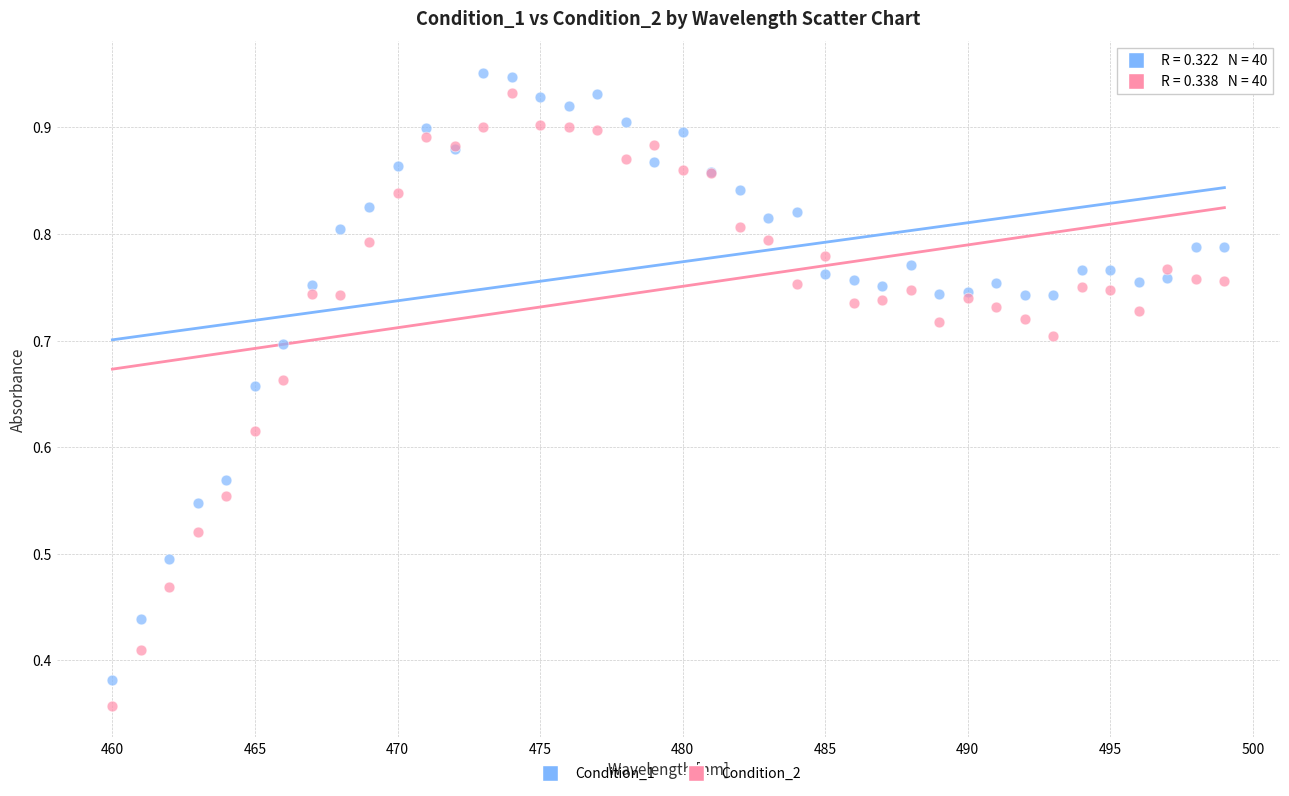

What is the X range (max minus min) for the scatter plot?

39.0